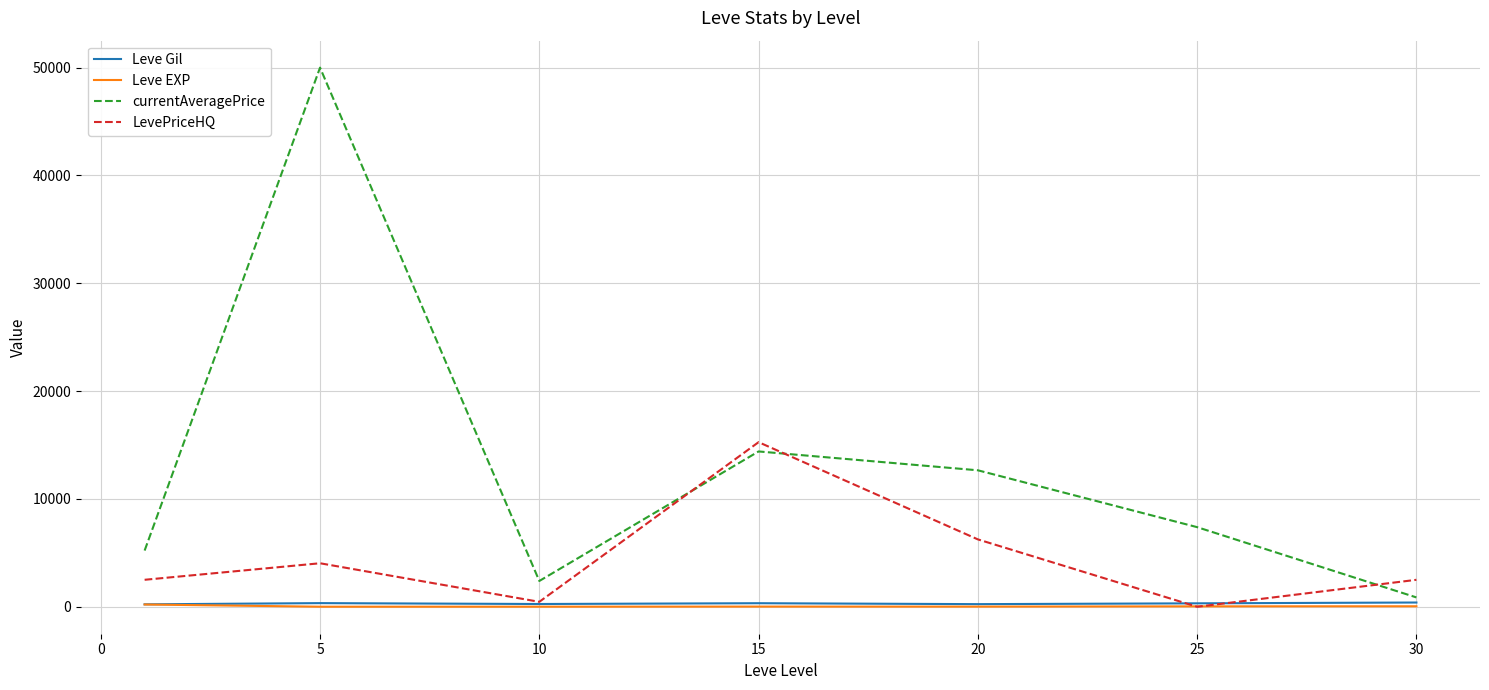

Which series has the largest total across all categories?

currentAveragePrice